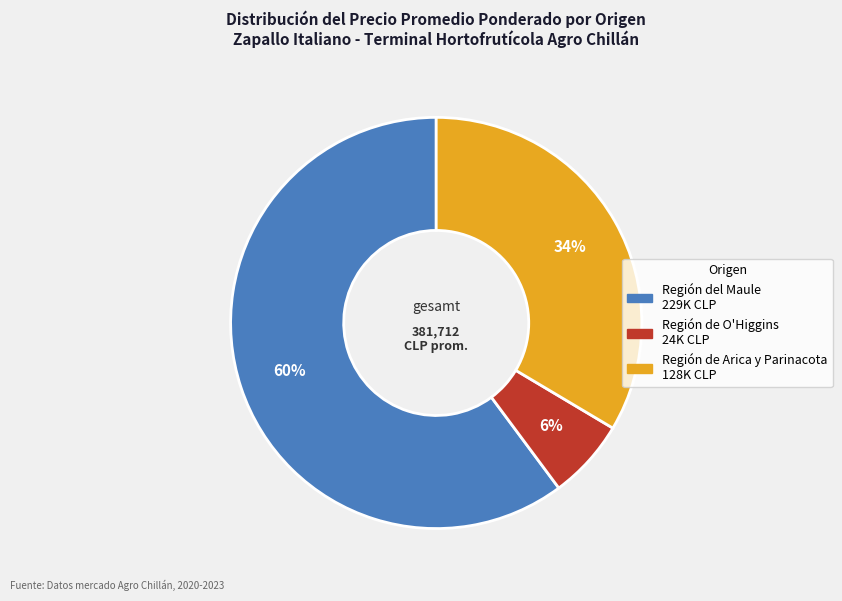

The Región de Arica y Parinacota slice represents 47% of the pie. True or false?

False